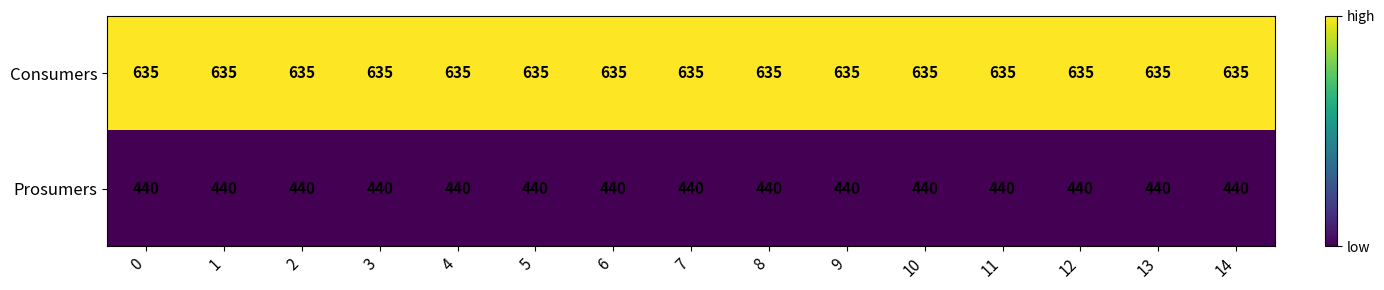

What is the difference between the highest and lowest values at 7?

195